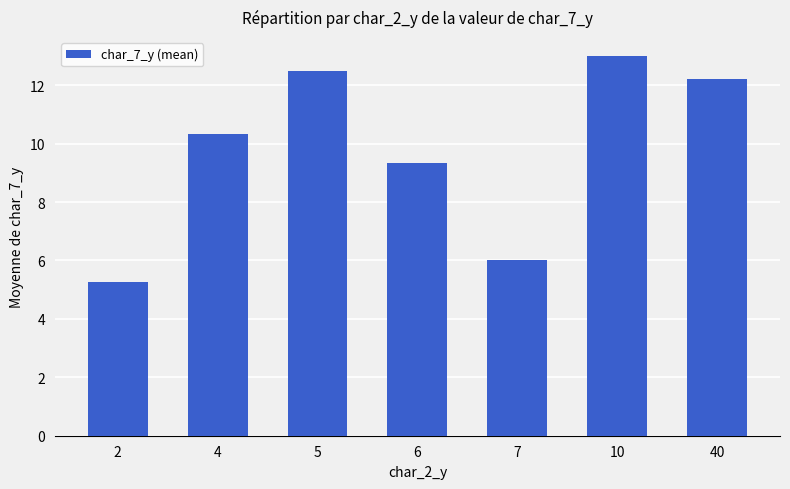

What is the average value?

9.8